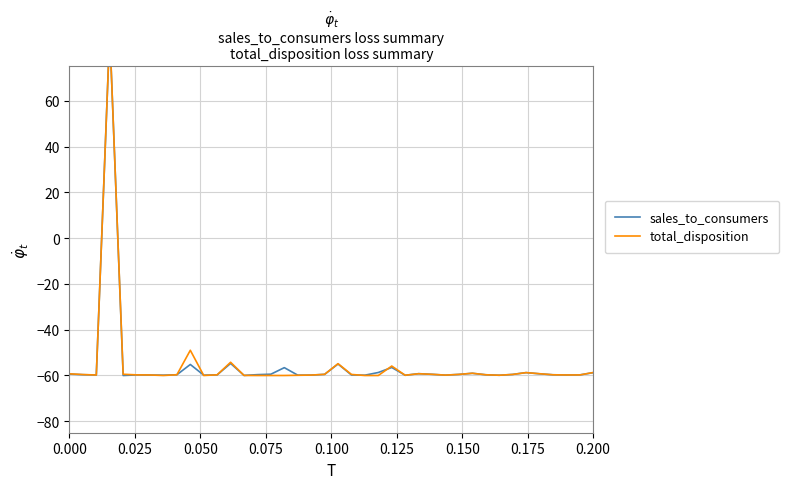

Which series has the largest total across all categories?

total_disposition